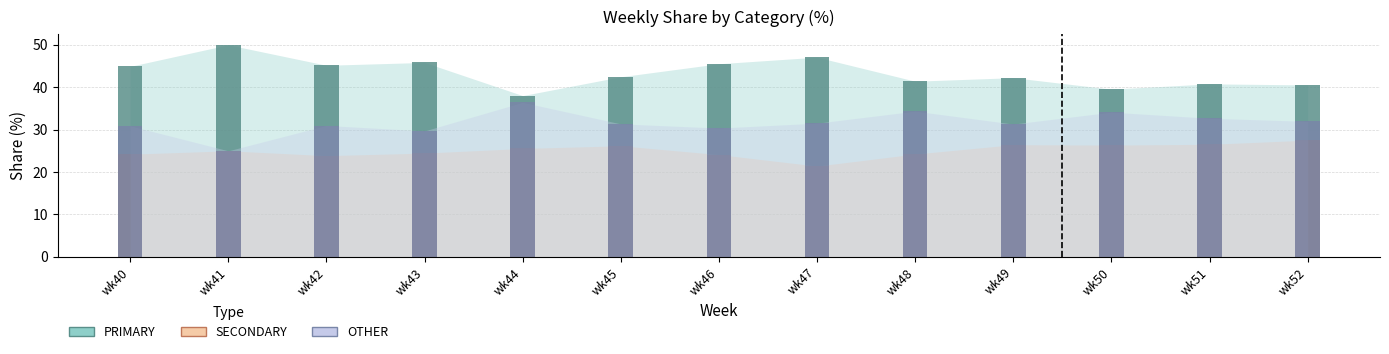

What are all the series names shown in the legend?

PRIMARY, SECONDARY, OTHER